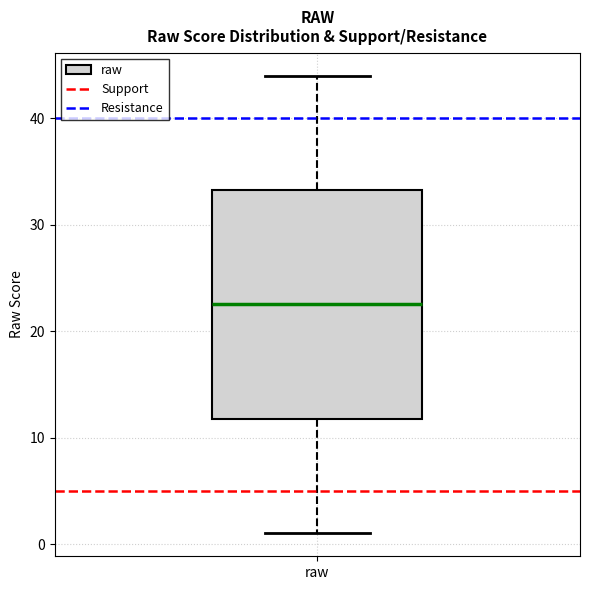

Transcribe this box plot: give where the median line is, the range the box spans, and where the two whiskers end, as read against the y-axis. The values are not printed on the chart, so give them approximately, as read against the axis.

median 23, box 12 to 33, whiskers 1 to 44